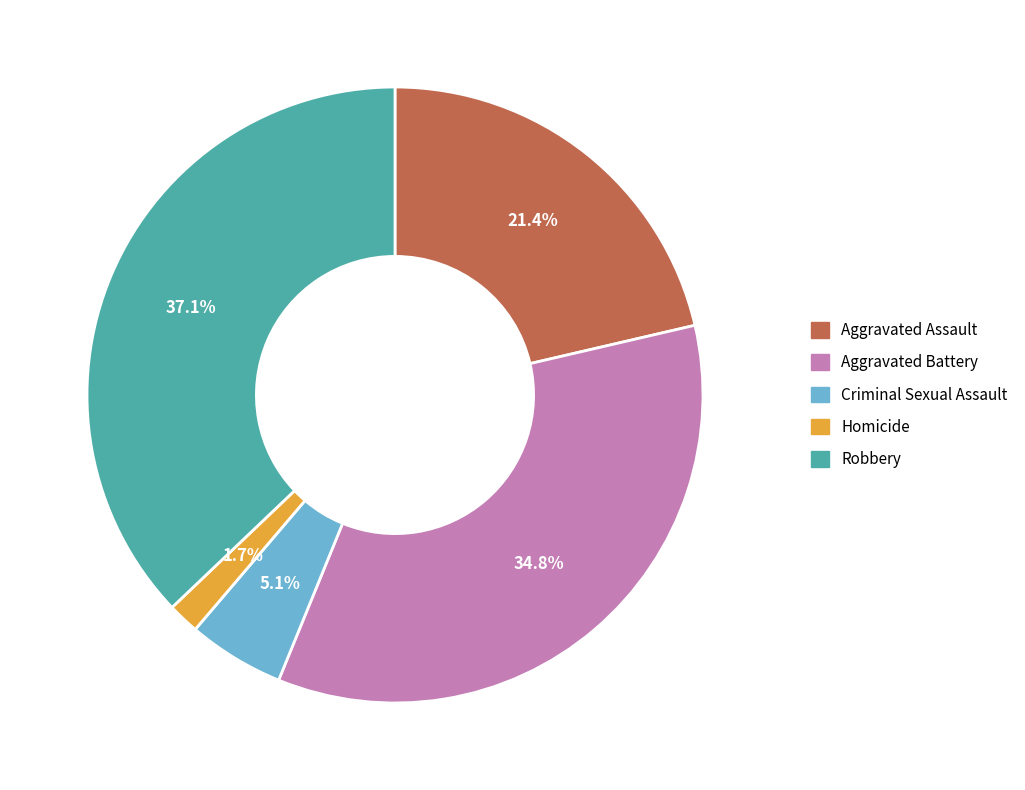

Which category has the smallest portion of the pie?

Homicide